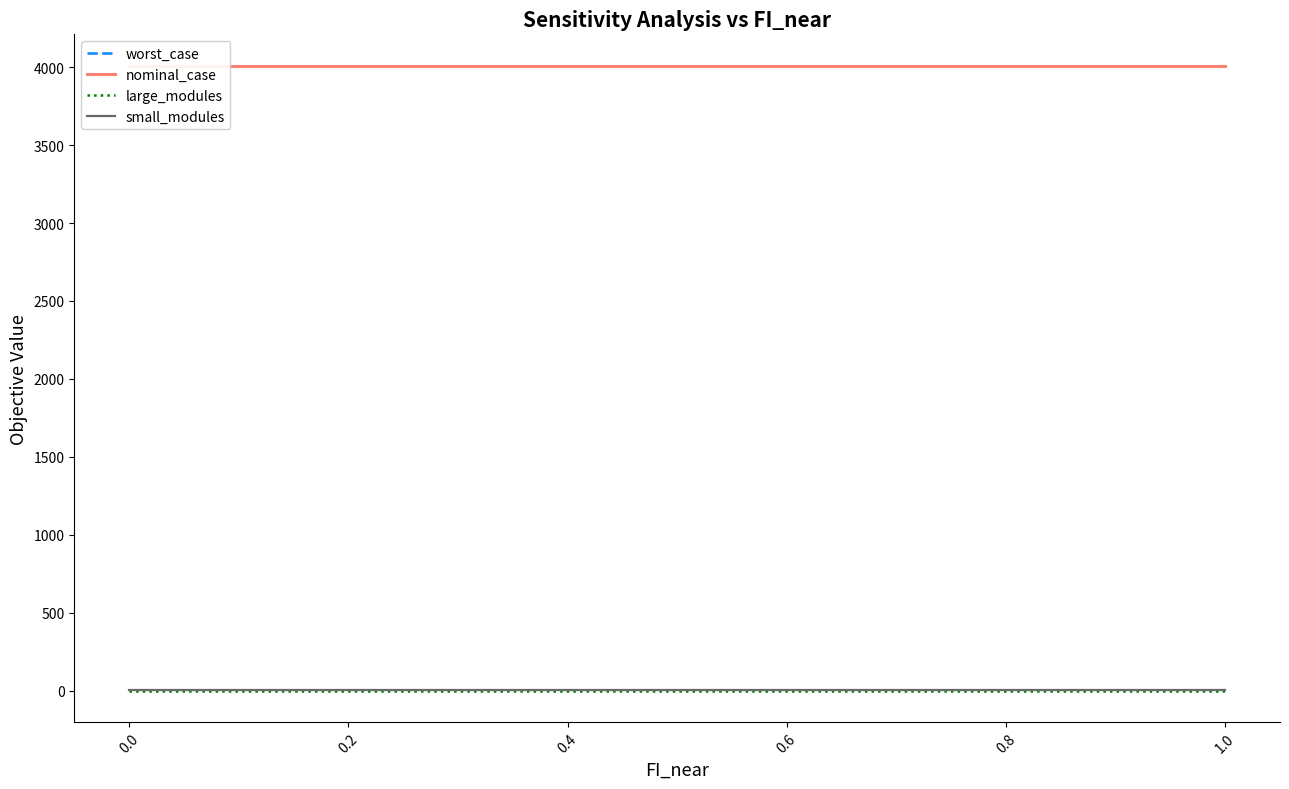

What are all the series names shown in the legend?

worst_case, nominal_case, large_modules, small_modules